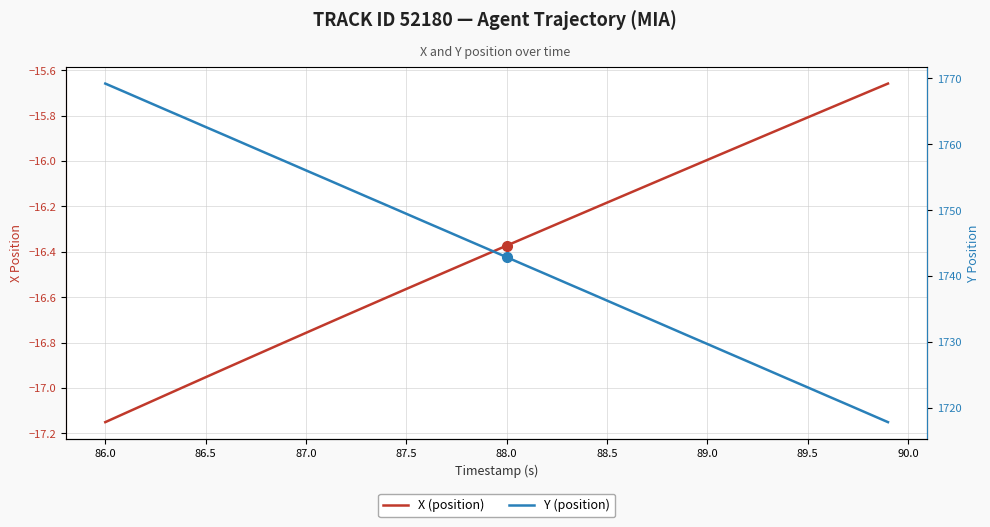

At how many categories does at least one series exceed 61?

40